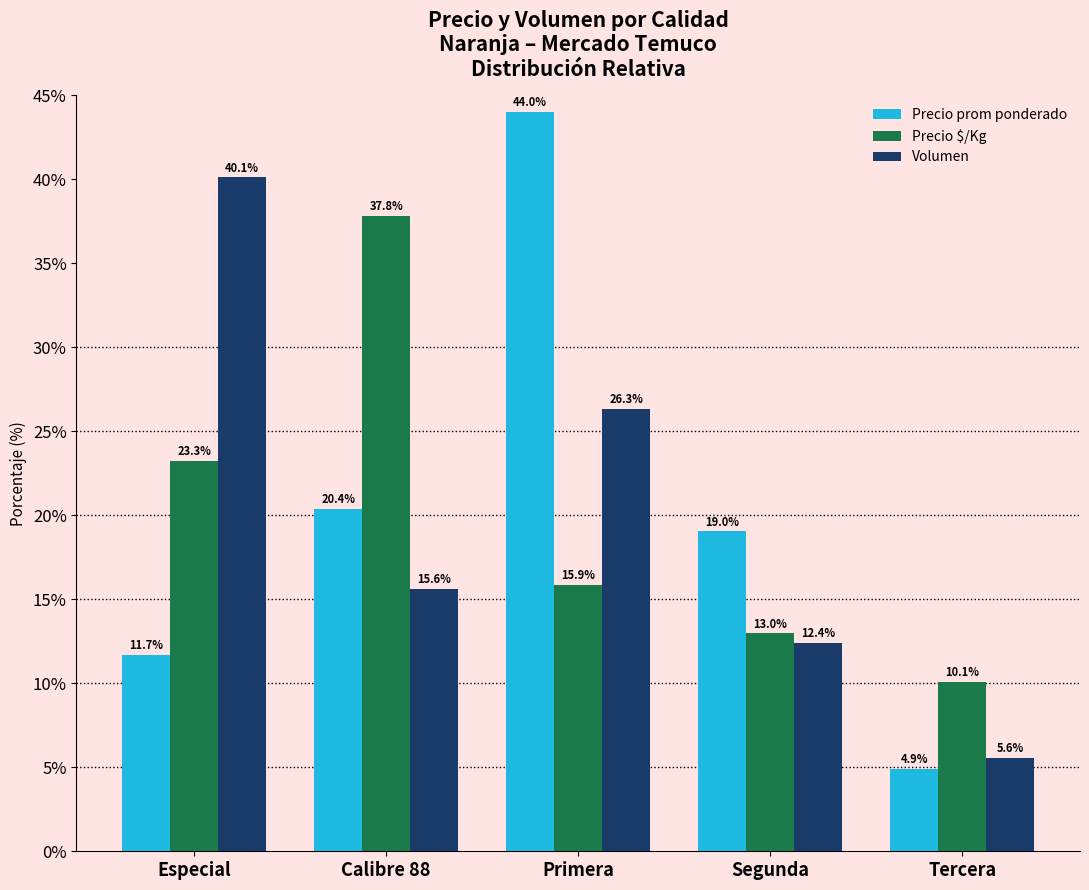

What is the label of the 2nd bar from the left?

Calibre 88